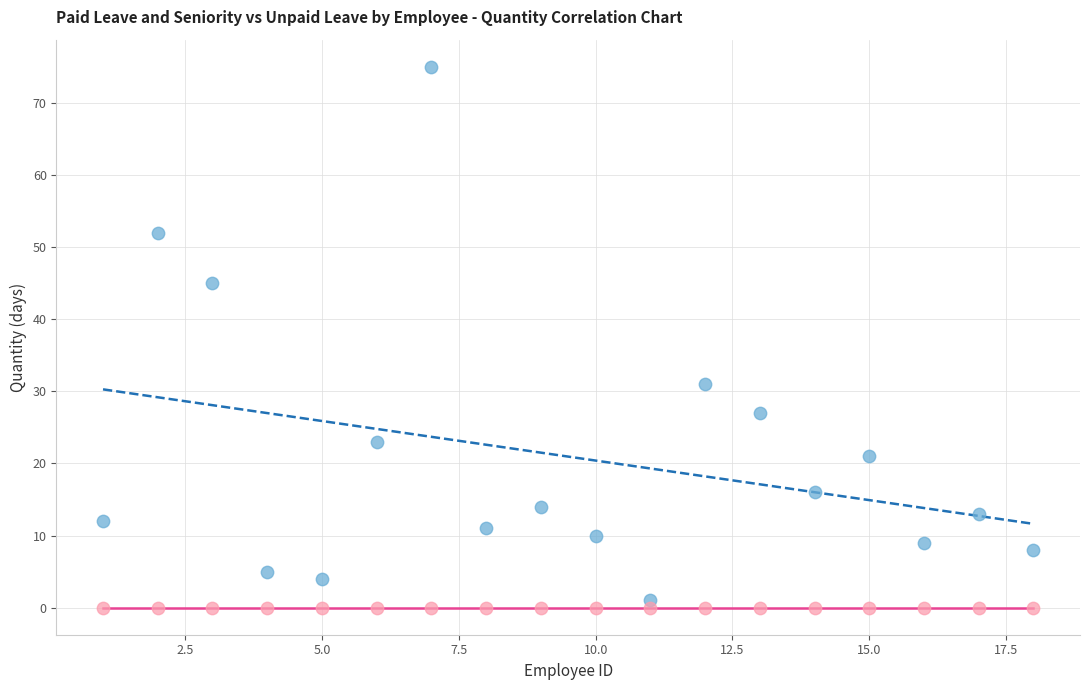

Across all series, what Y value is closest to 37?

31